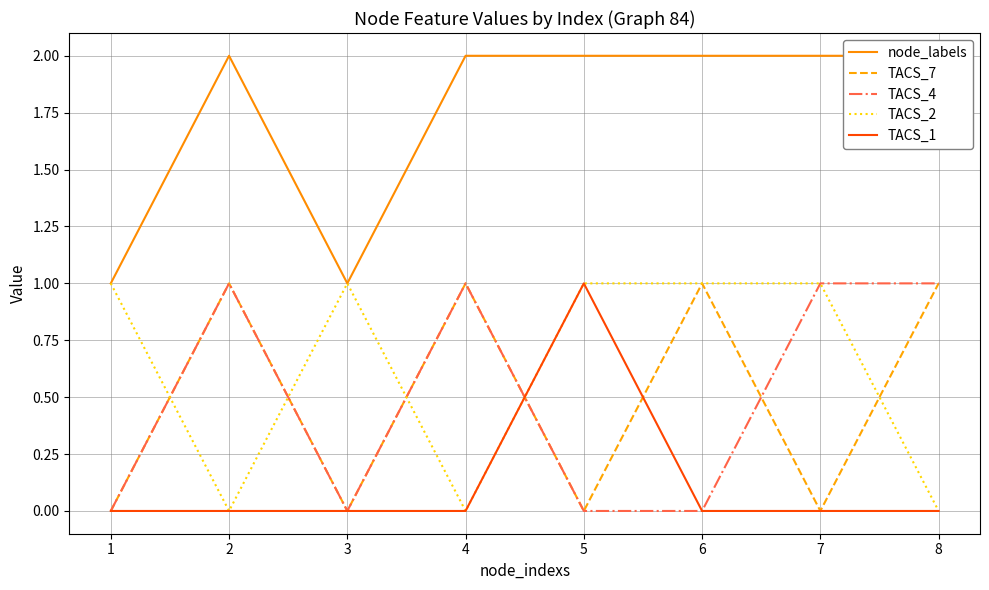

Which category has the highest value across all series?

2